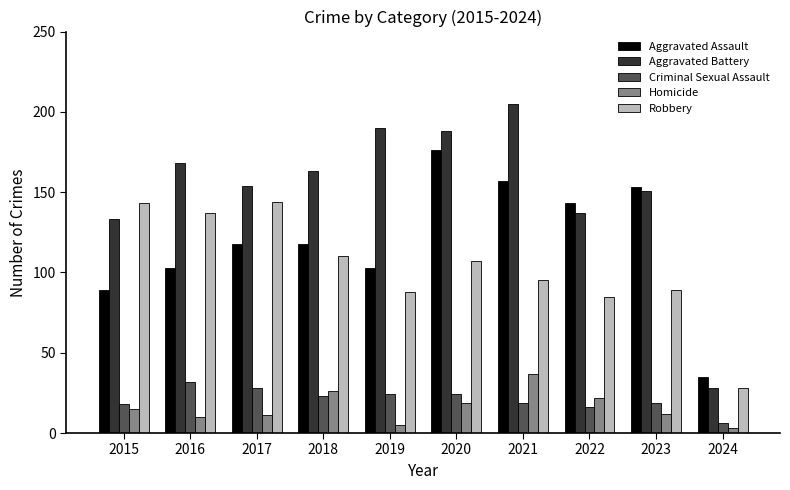

The Aggravated Battery series shows 359 at 2021. True or false?

False